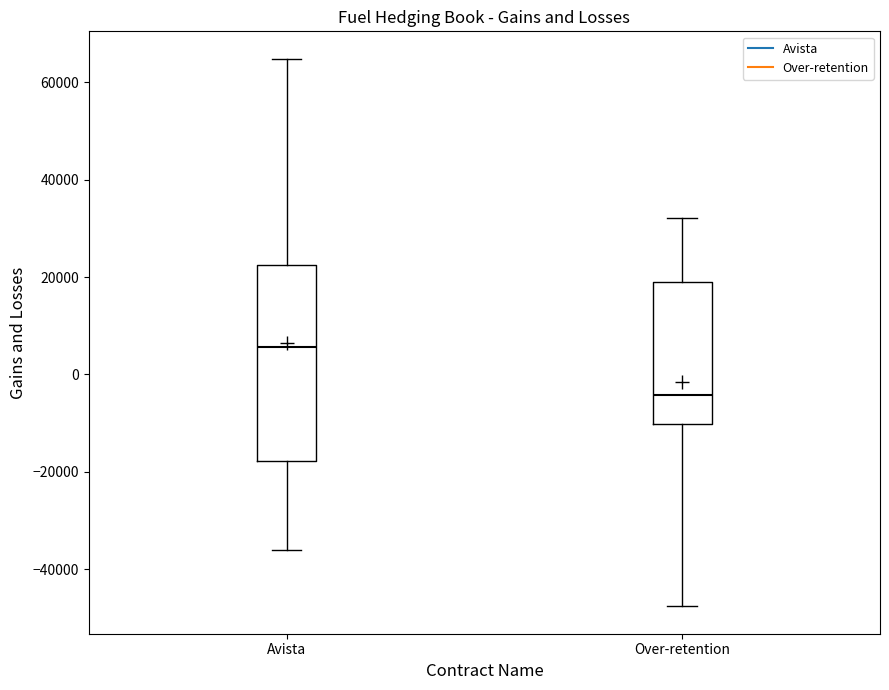

Where does the upper whisker of the box for Over-retention end on the y-axis? The values are not printed on the chart, so give them approximately, as read against the axis.

32000